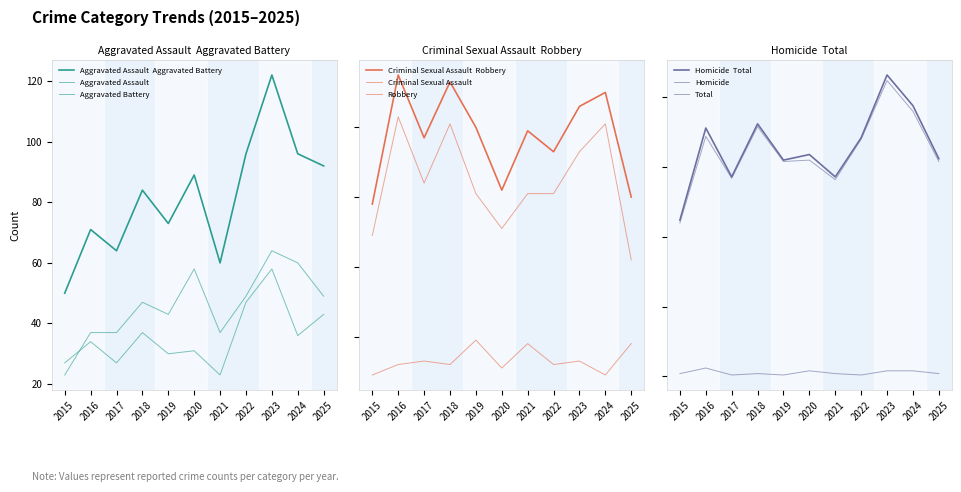

At which label is Aggravated Battery closest to 40?

2018